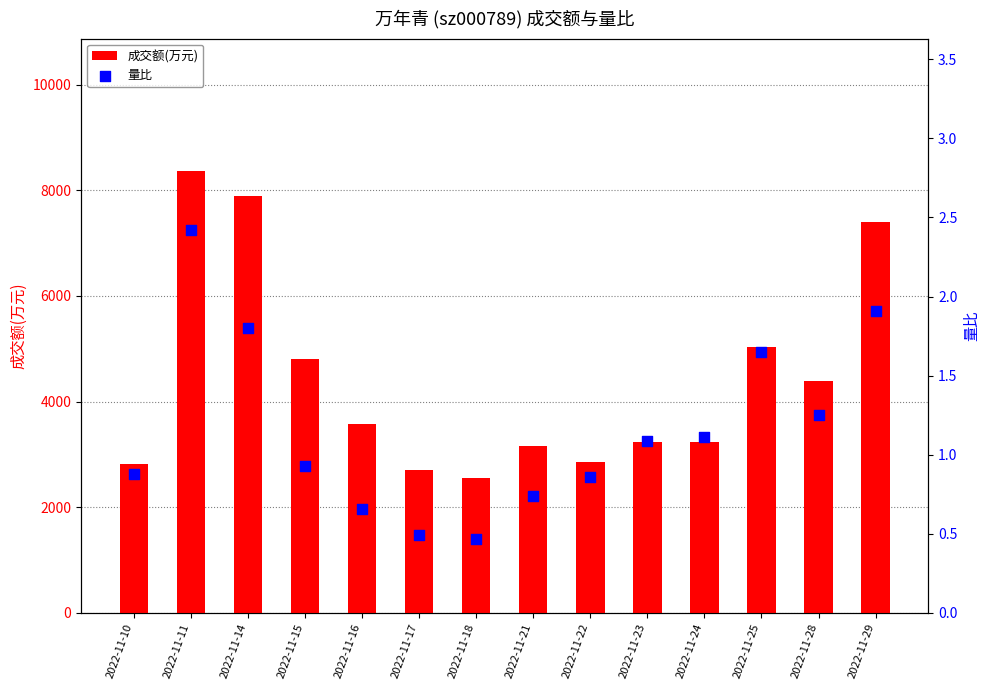

At how many categories does at least one series exceed 3578?

6